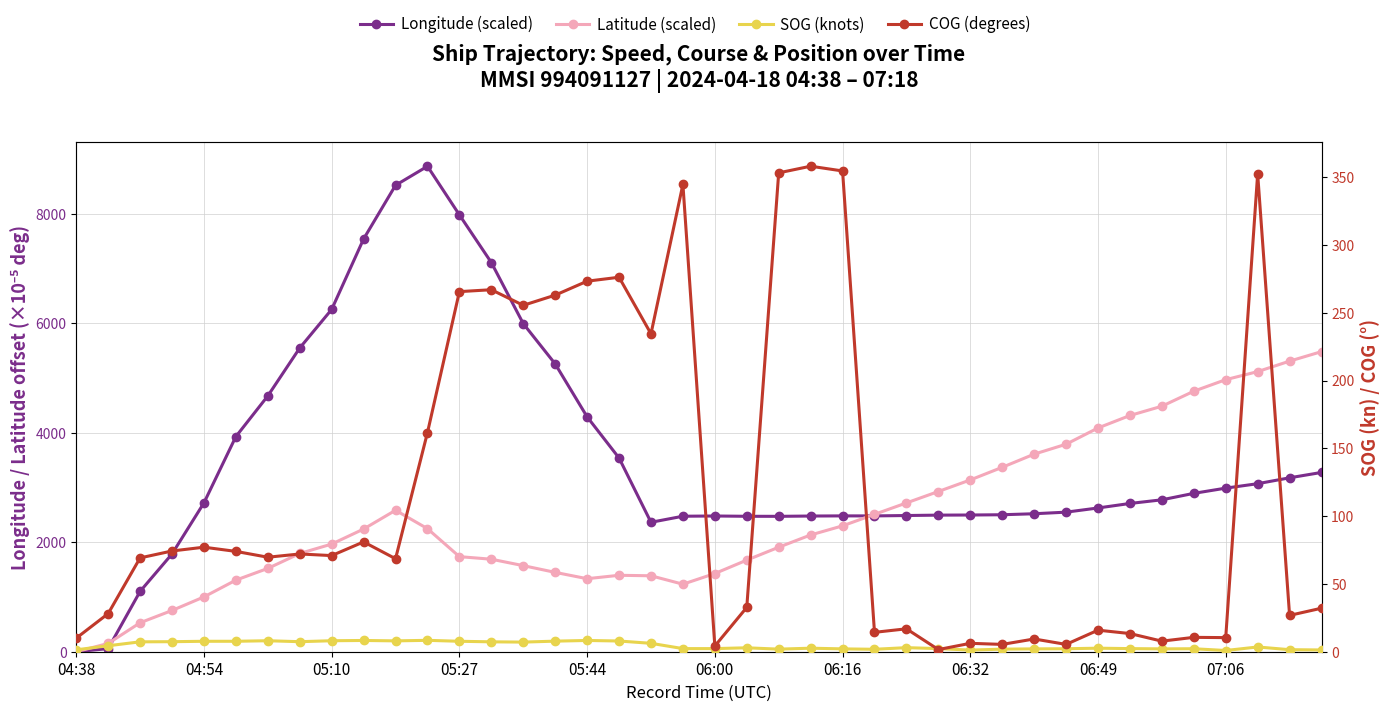

Is the value of COG (degrees) at 30 greater than the value of SOG (knots) at 06:32?

Yes